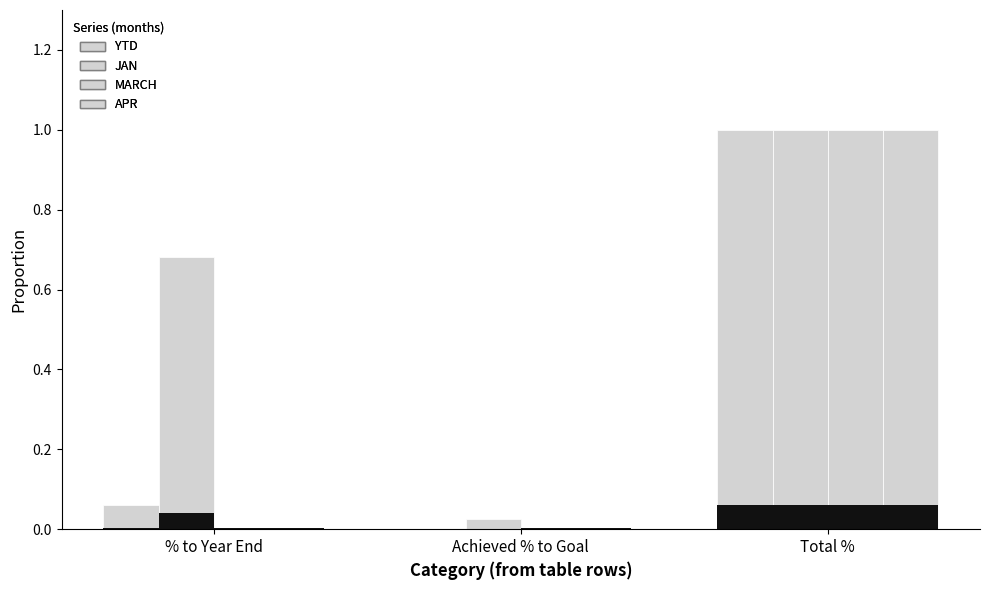

What position from the right is Achieved % to Goal?

2